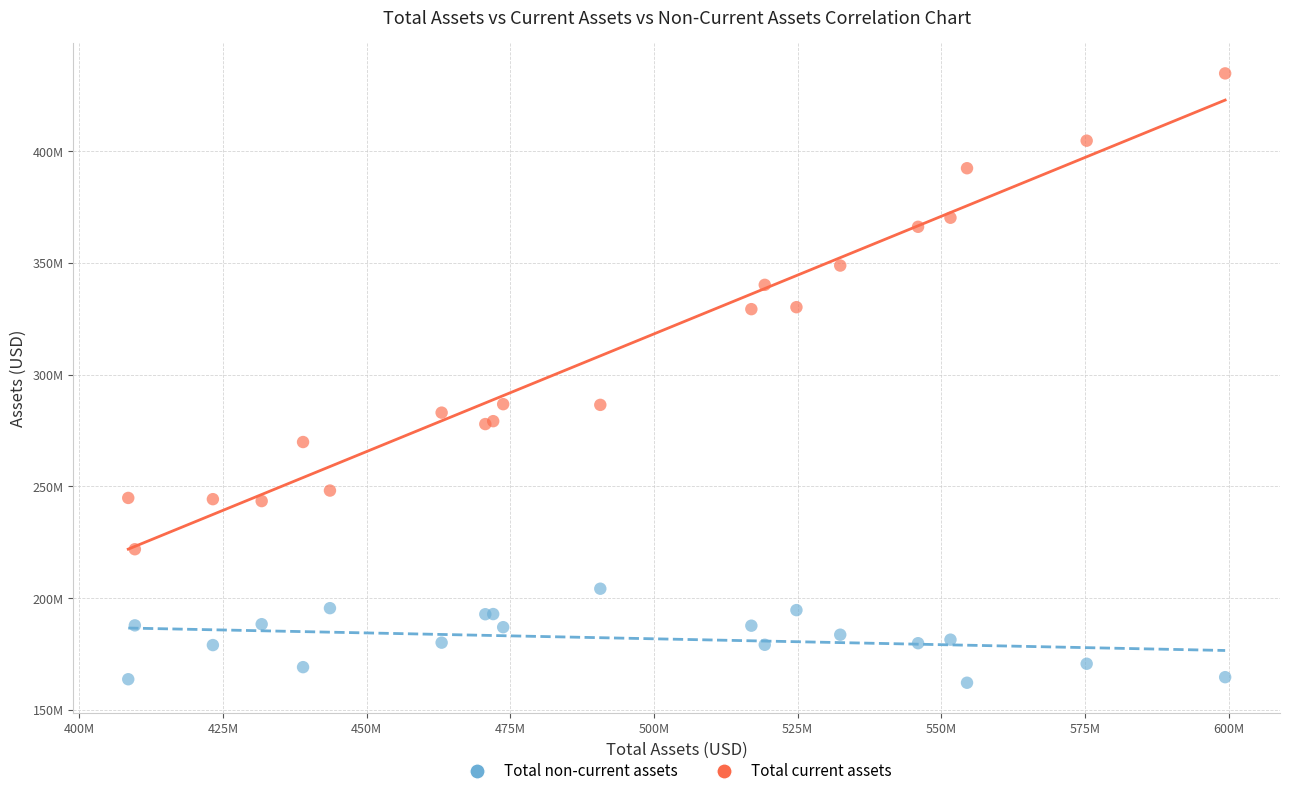

Which series has the largest Y range (max minus min)?

Total current assets